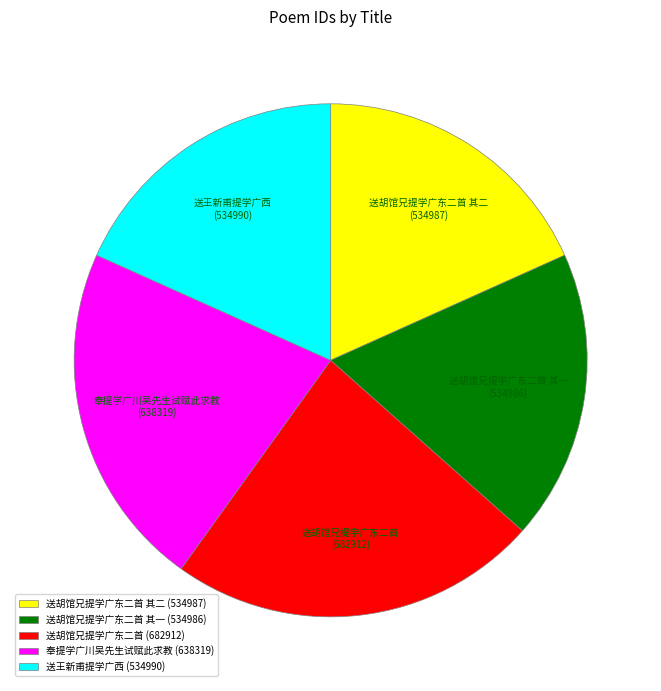

Does 送王新甫提学广西 account for over 50% of the chart?

No